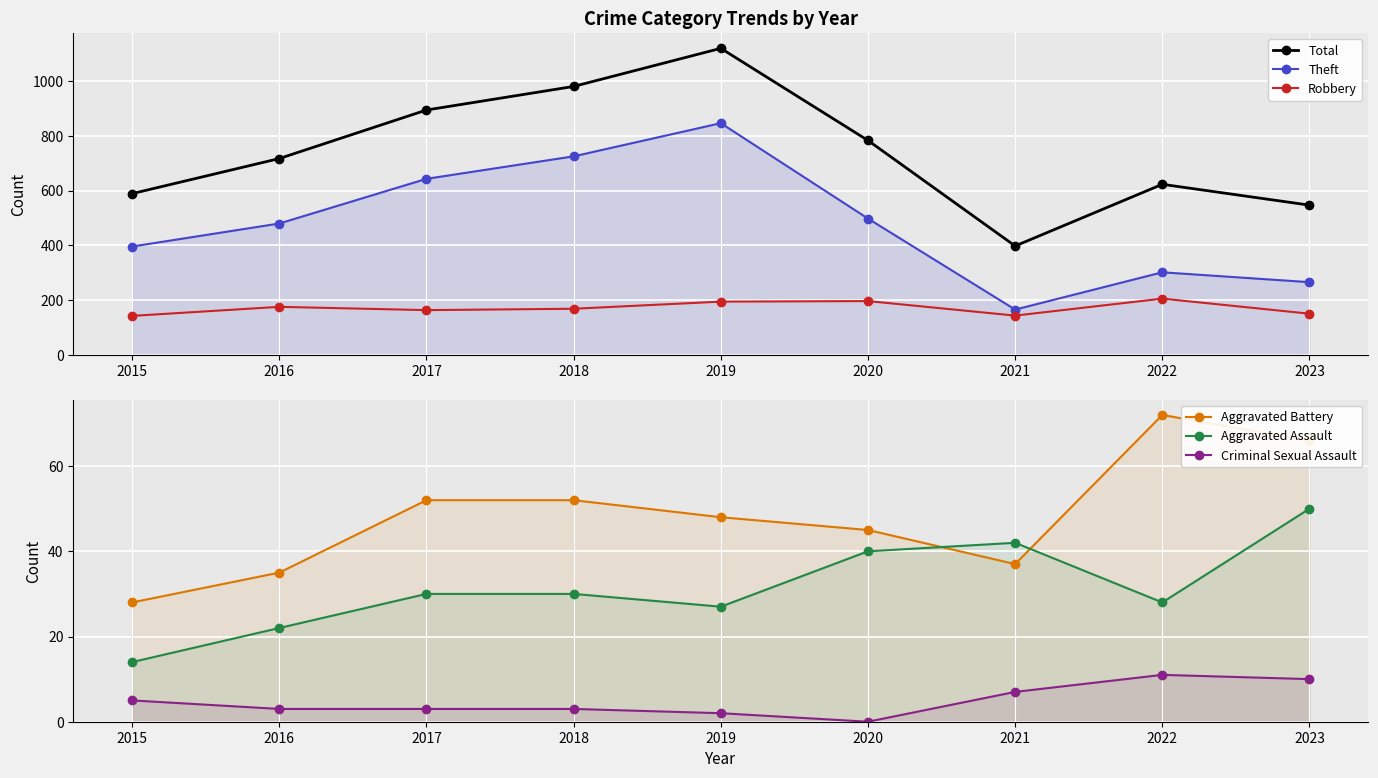

True or false: Criminal Sexual Assault and Robbery cross at least once.

False